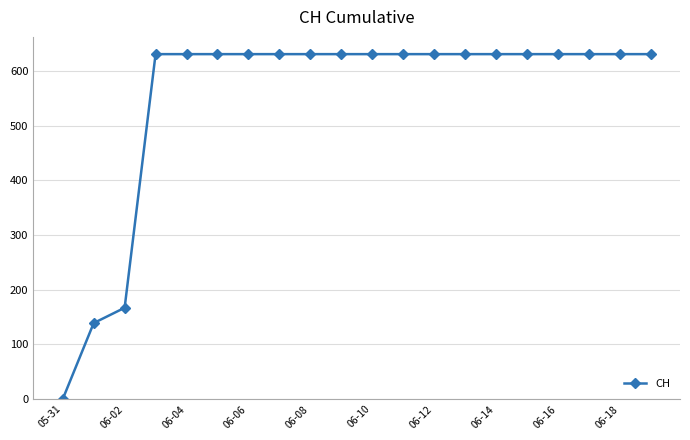

Does the chart display data point markers on the line(s)?

Yes